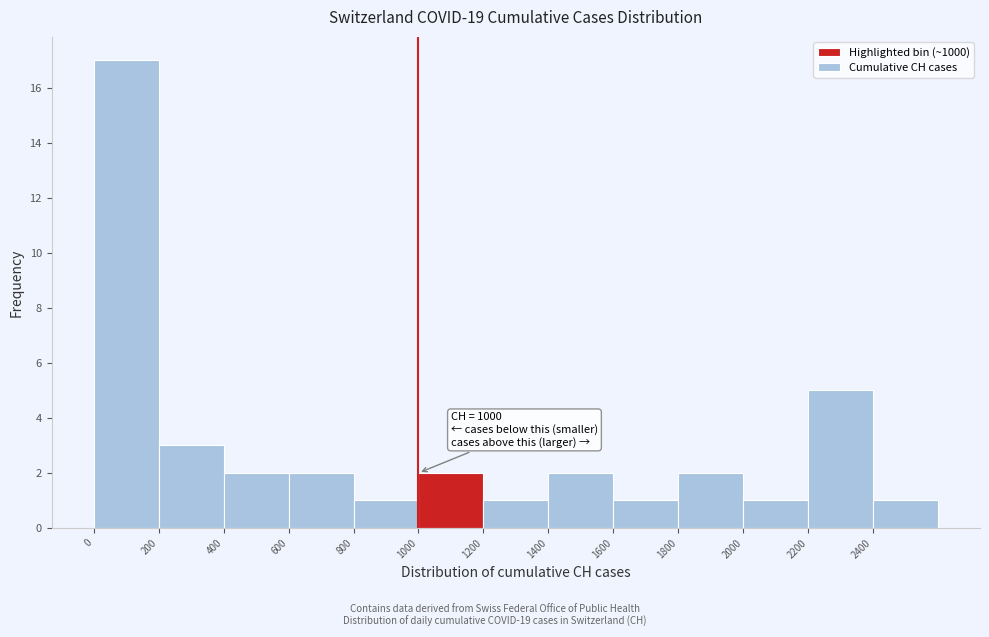

Which range on the x-axis has the tallest bar?

0 to 200